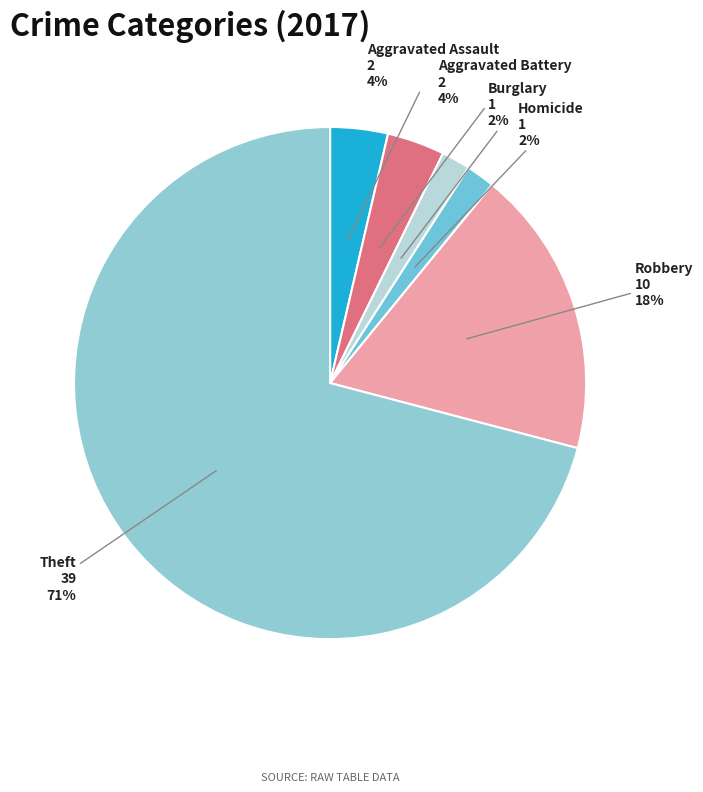

What percentage is the Homicide slice, to the nearest percent?

2%